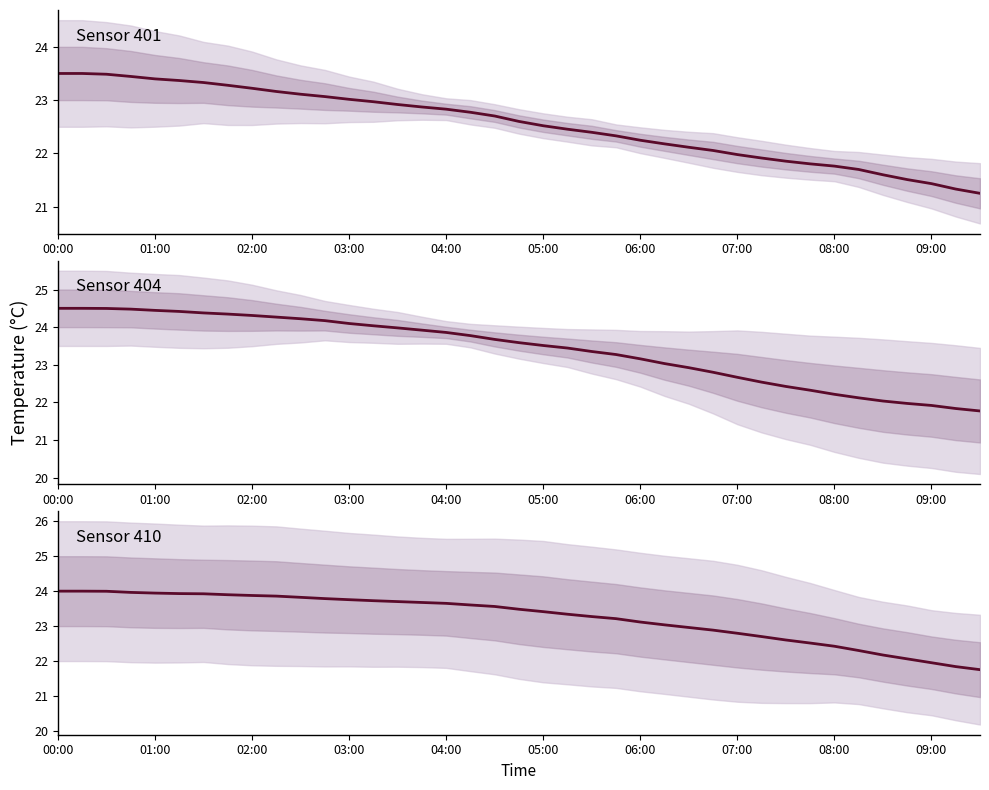

Is it true that 401 mean equals 23.5 at 01:00?

True